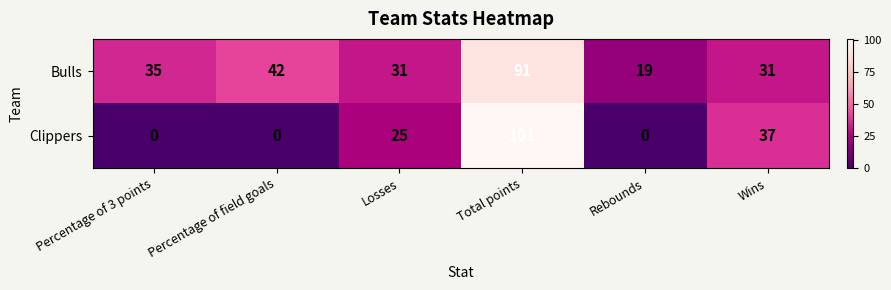

At how many categories does at least one series exceed 7?

6